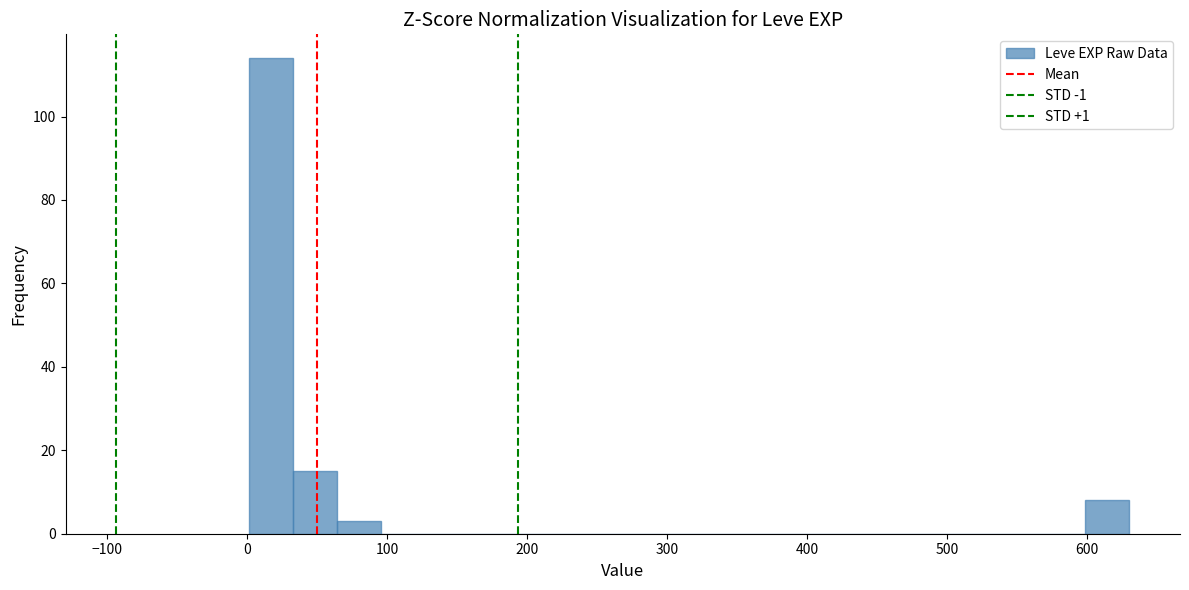

Around what value on the x-axis is the tallest bar? Give the approximate position of its centre, as read against the axis.

20